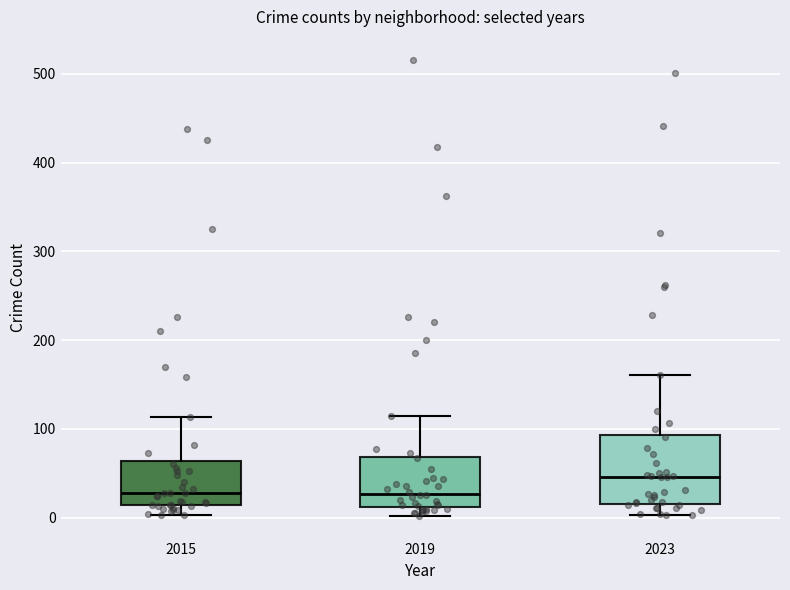

Which box has the highest median line?

2023